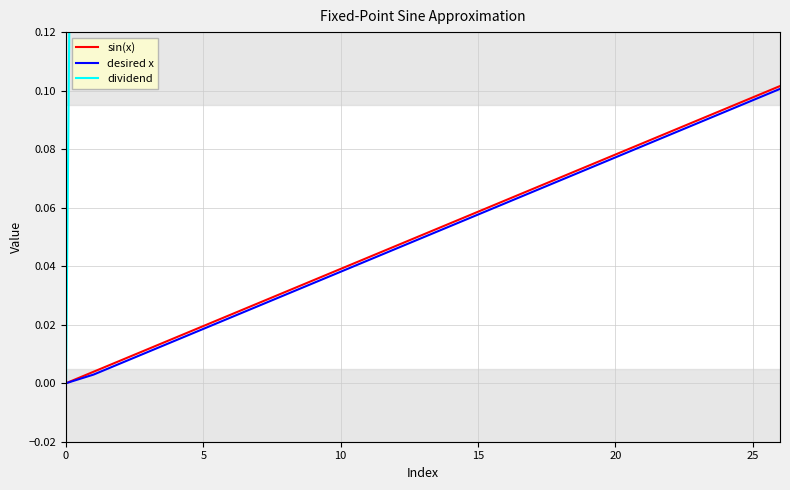

Which series has the largest range (max minus min)?

dividend